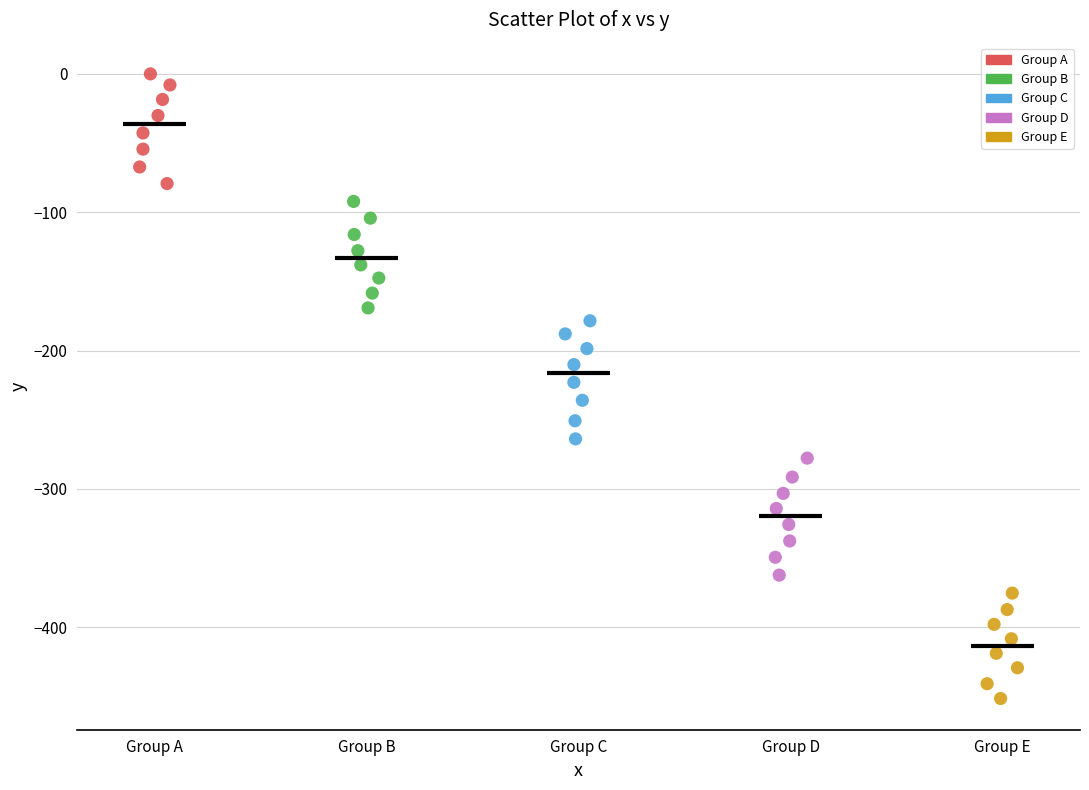

Which series has the widest spread of Y values?

Group C